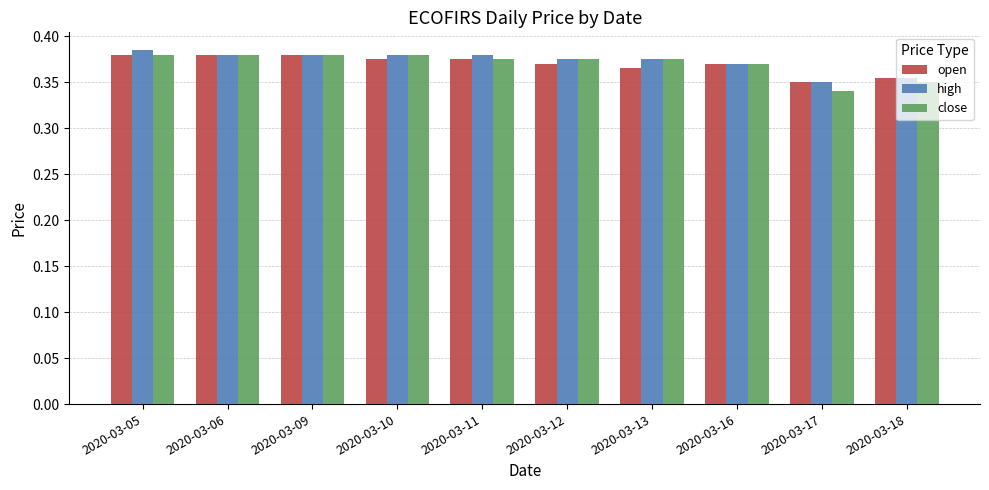

What is the sum of all high values?

3.7